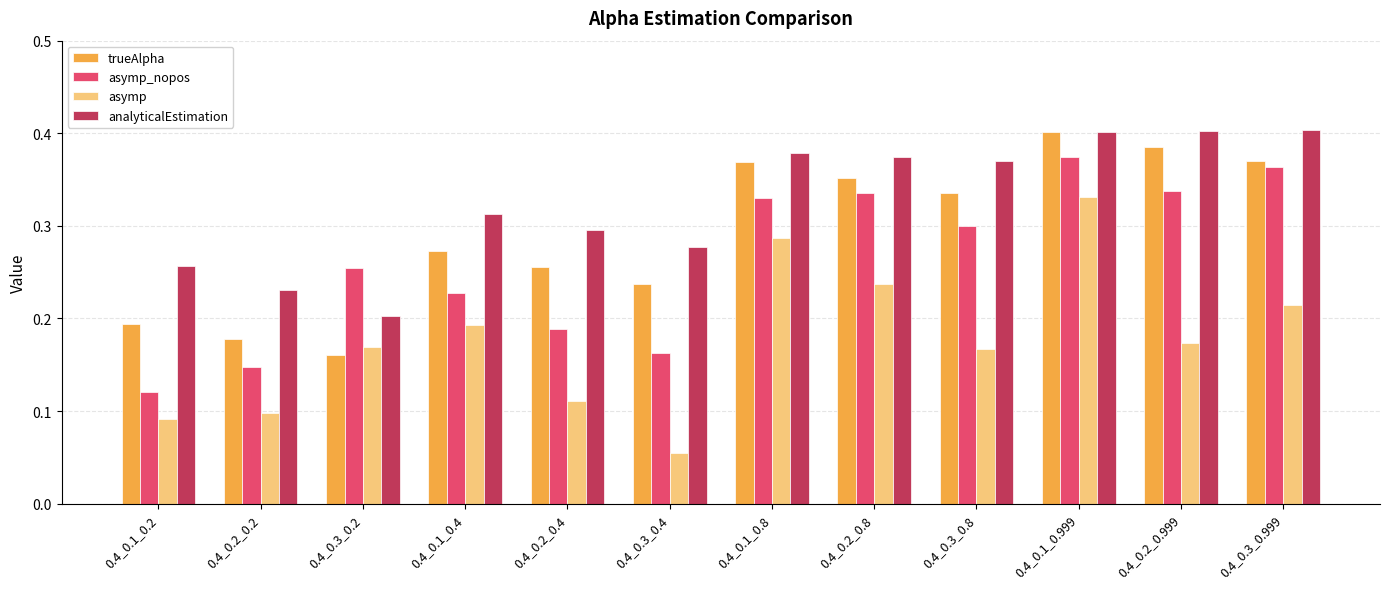

List the series in order of their overall mean, highest first.

analyticalEstimation, trueAlpha, asymp_nopos, asymp